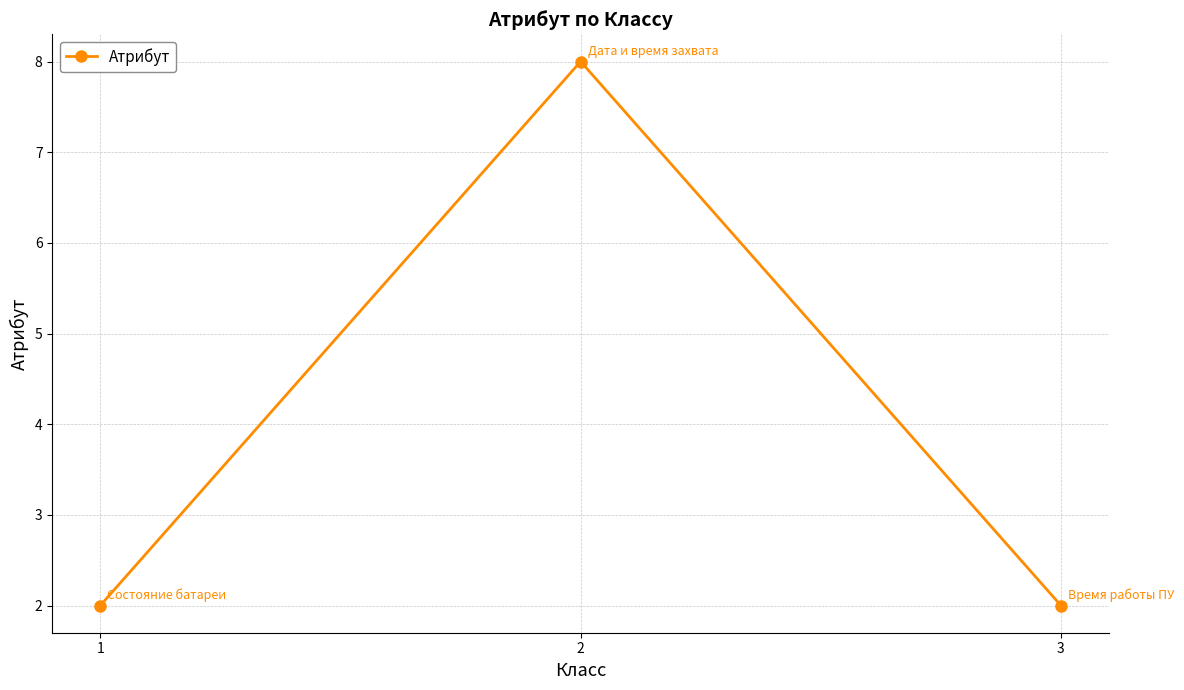

What is the ratio of the value at 1 to the value at 3?

1.0